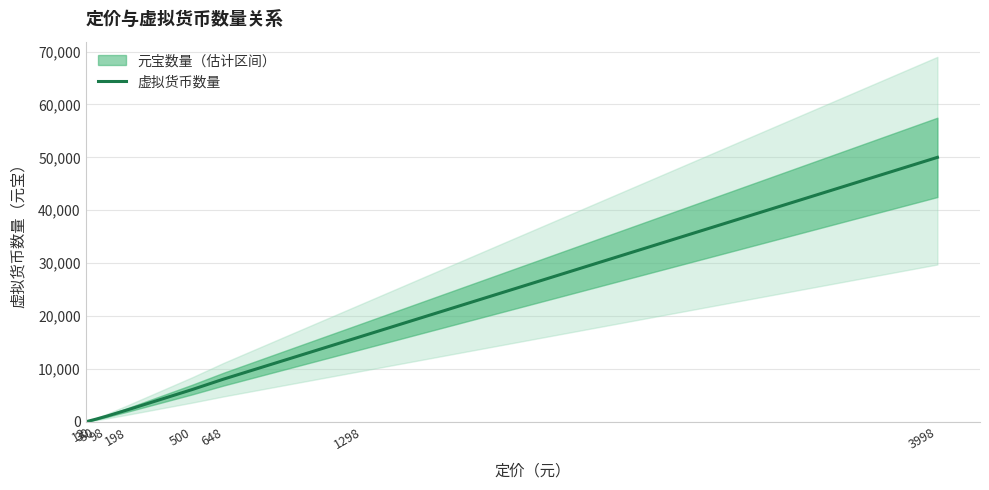

What is the change in value from 648 to 3998?

+41920